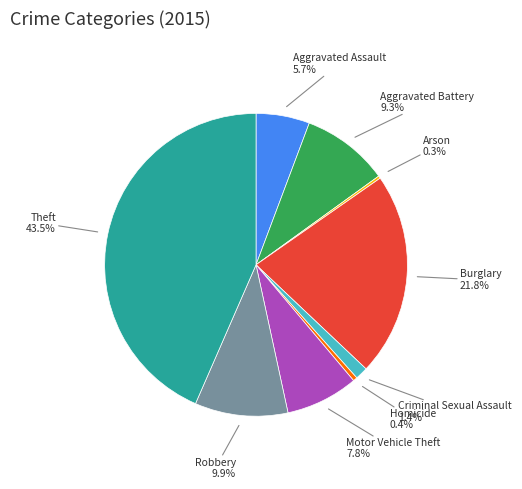

What percentage is NOT represented by Burglary?

78.2%